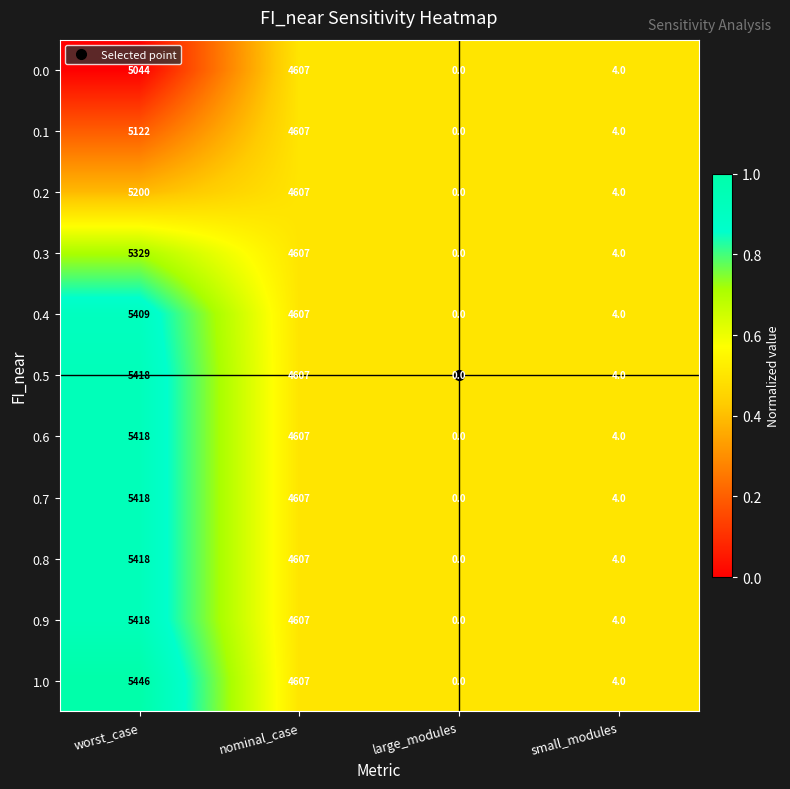

What is the total value across all series at small_modules?

44